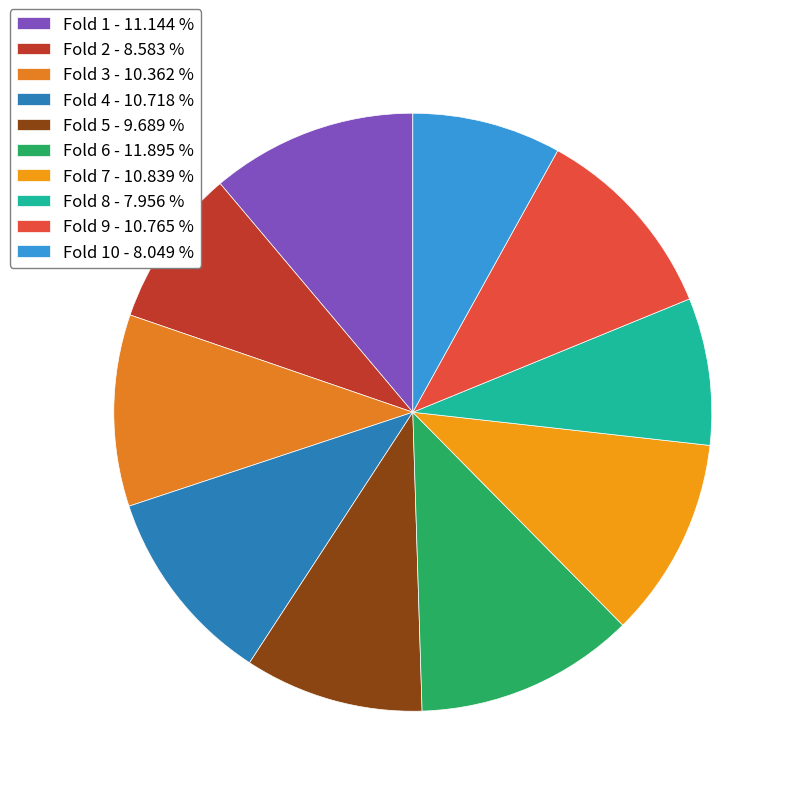

How many slices are in this pie chart?

10